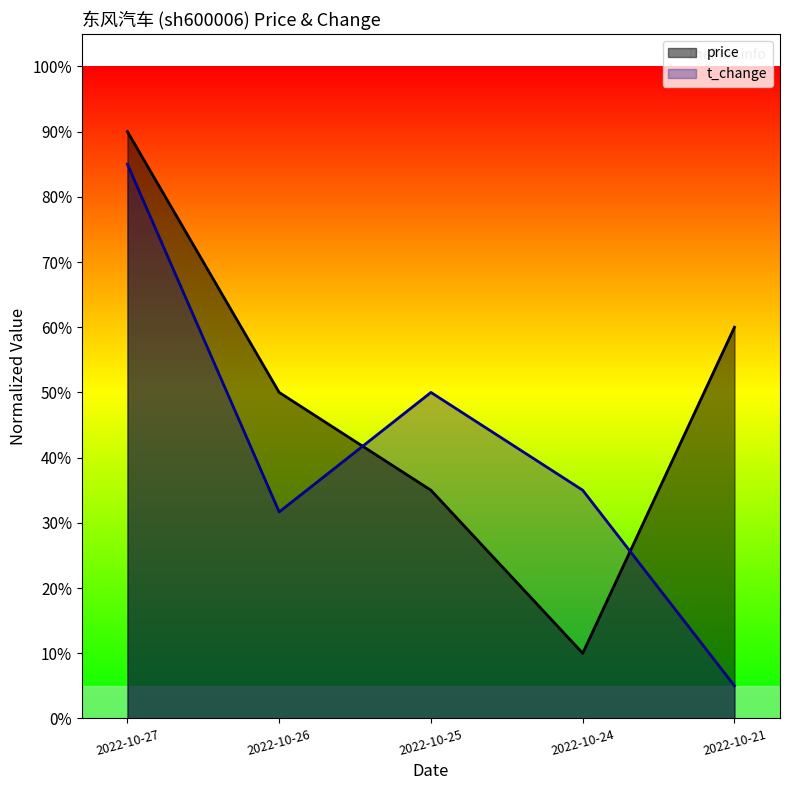

The value of price at 2022-10-27 is 1.2. True or false?

False